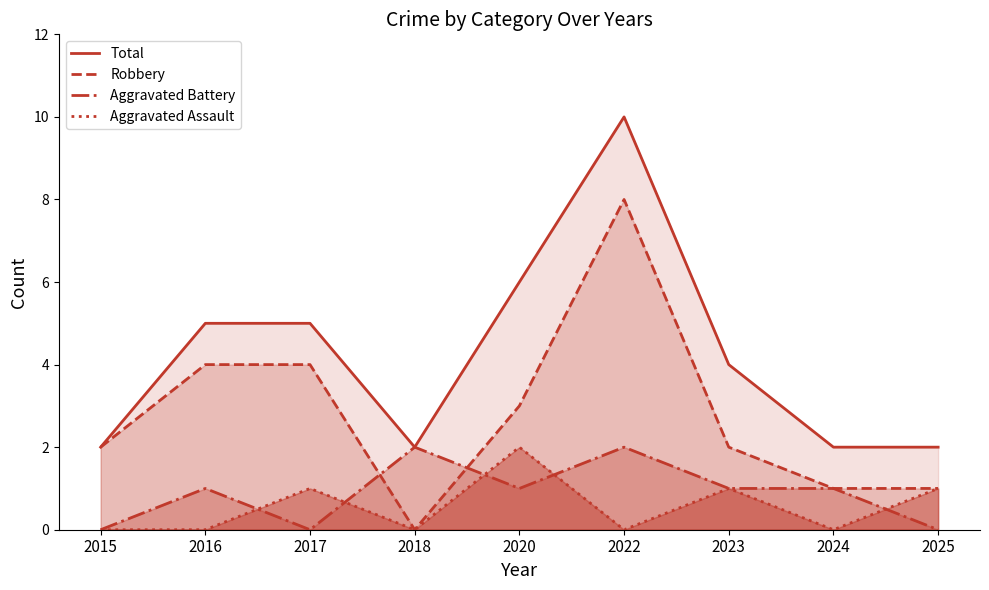

At which label does Total reach its peak?

2022